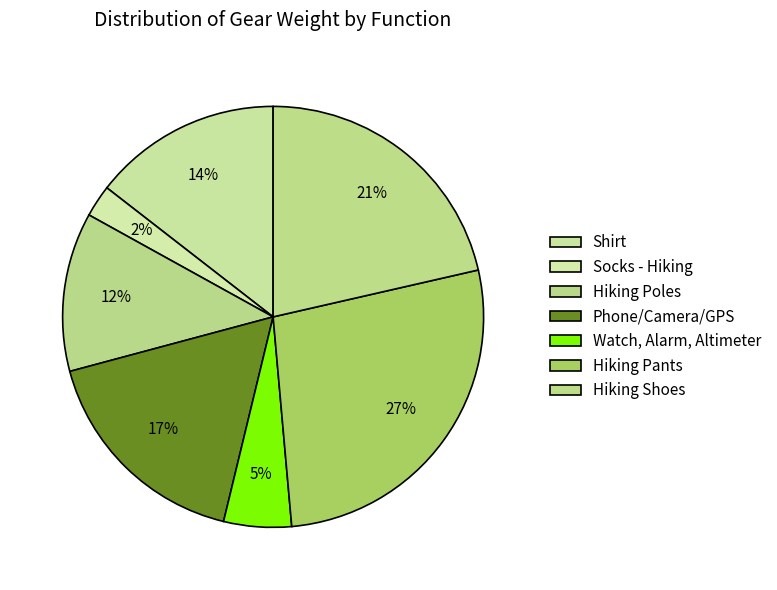

Is it true that Hiking Shoes is 21% of the pie?

True